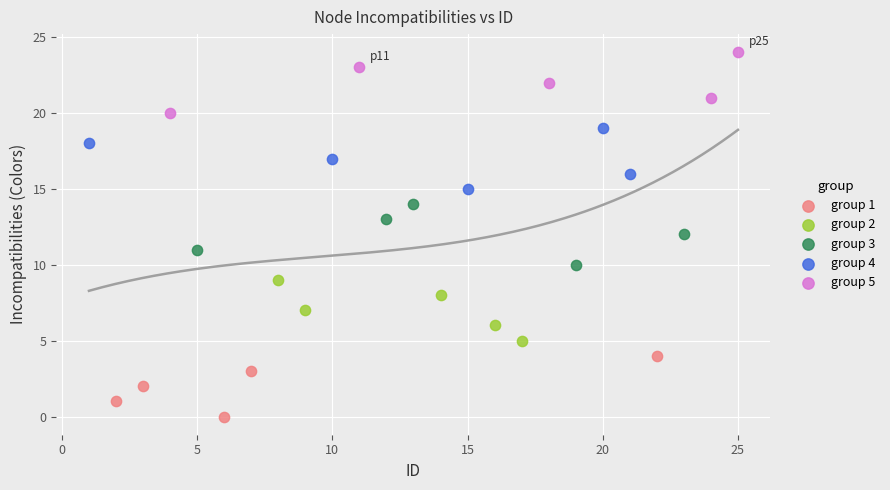

Which series reaches the minimum Y coordinate?

group 1